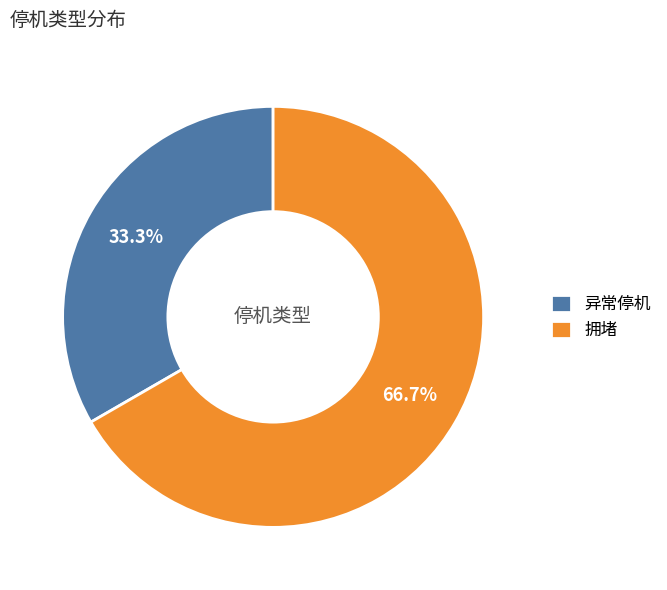

To the nearest percent, what is the difference between the largest and smallest slice percentages?

33%